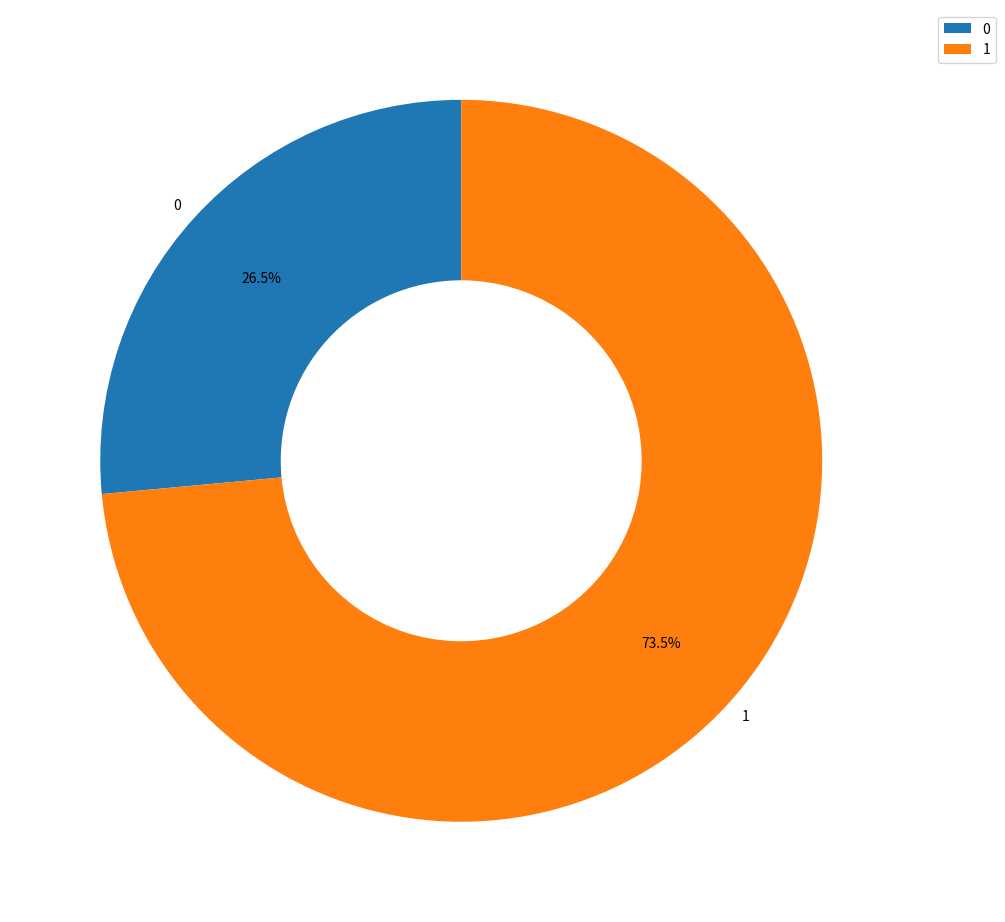

Count the number of slices in the pie.

2